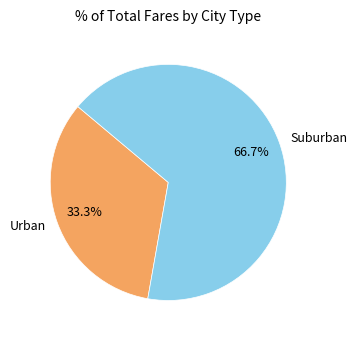

Which slice is the smallest?

Urban